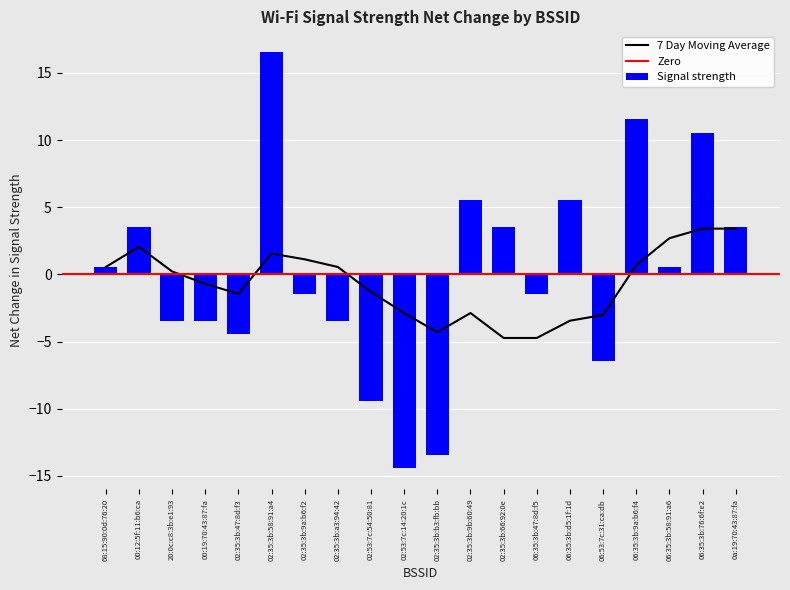

Reading right to left, what are all the values shown in this chart?

0a:19:70:43:87:fa=3.5	06:35:3b:76:6f:e2=10.5	06:35:3b:58:91:a6=0.5	06:35:3b:9a:b6:f4=11.5	06:53:7c:31:ca:db=-6.5	06:35:3b:d5:1f:1d=5.5	06:35:3b:47:8d:f5=-1.5	02:35:3b:66:92:0e=3.5	02:35:3b:9b:60:49=5.5	02:35:3b:b3:fb:bb=-13.5	02:53:7c:14:20:1c=-14.5	02:53:7c:54:50:81=-9.5	02:35:3b:a3:94:42=-3.5	02:35:3b:9a:b6:f2=-1.5	02:35:3b:58:91:a4=16.5	02:35:3b:47:8d:f3=-4.5	00:19:70:43:87:fa=-3.5	20:0c:c8:3b:e1:93=-3.5	00:12:5f:11:b6:ca=3.5	68:15:90:0d:76:20=0.5